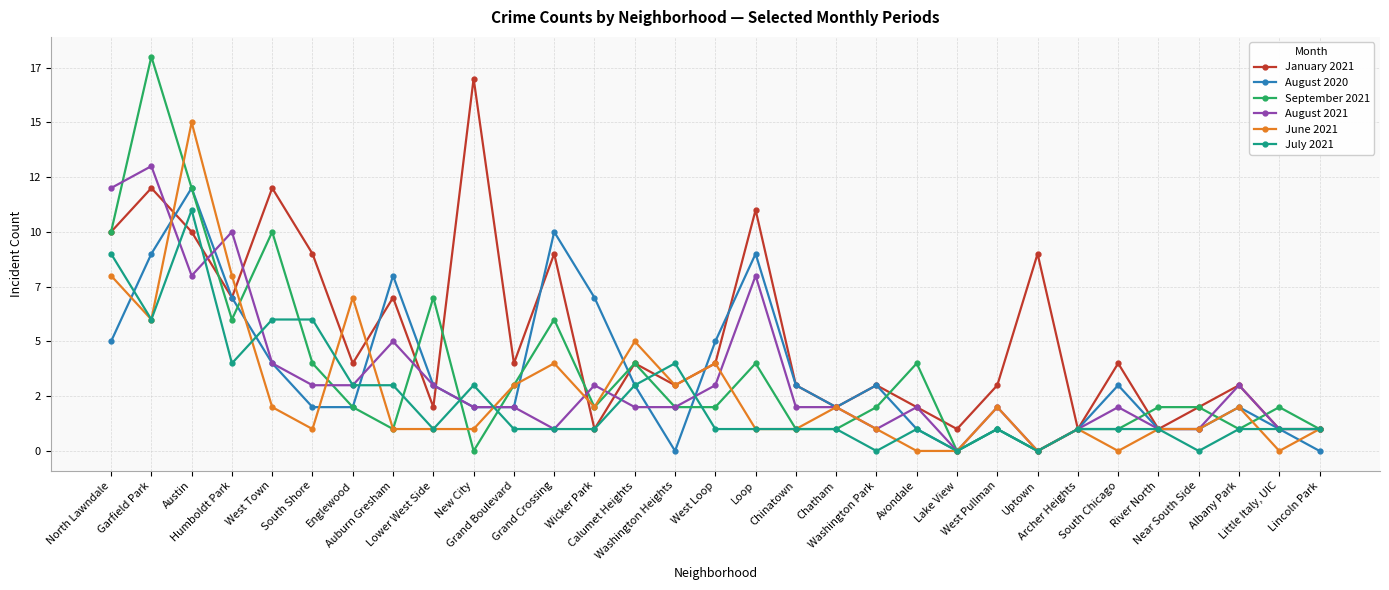

Does the chart have visible grid lines?

Yes